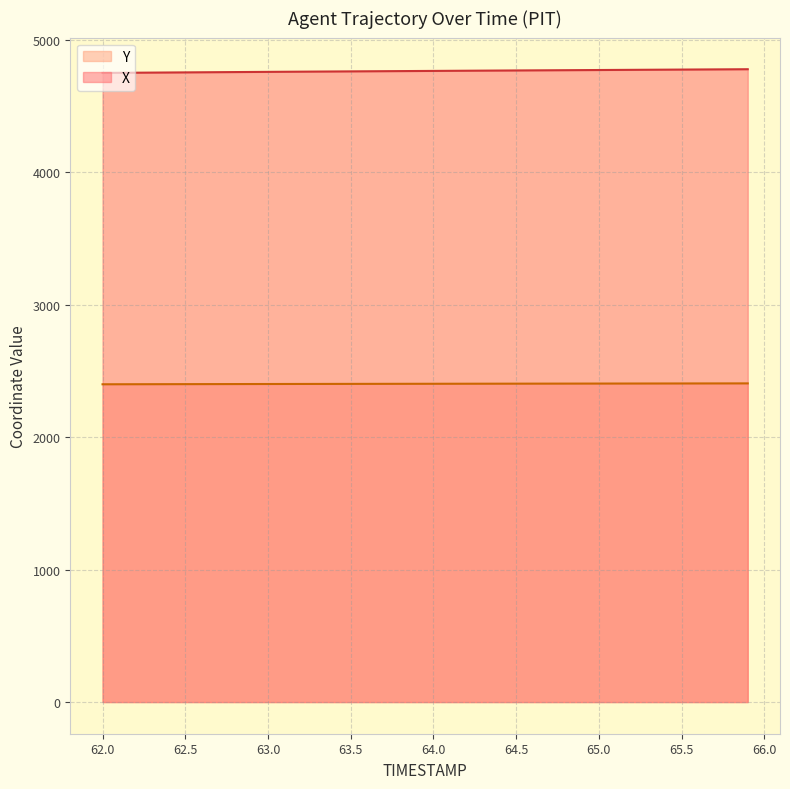

How many values in the Y series are below 2402?

19